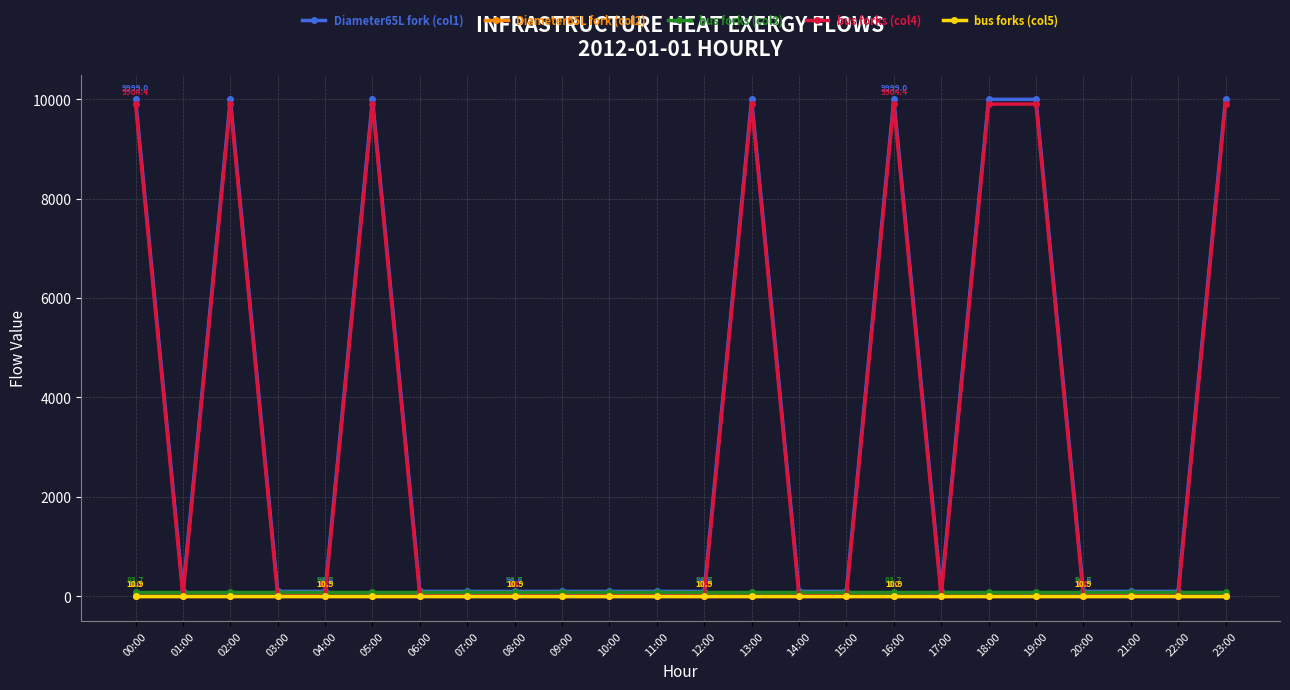

At which category does Diameter65L fork (col1) reach its first local valley?

01:00